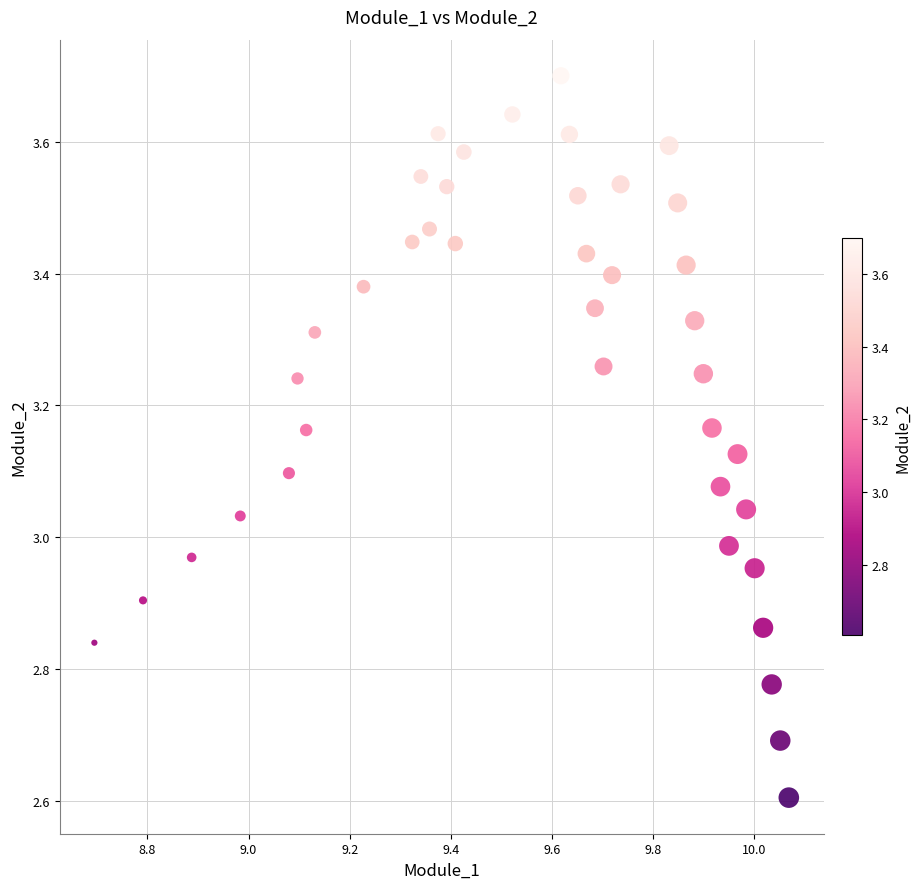

What is the range of X values (max minus min)?

1.4